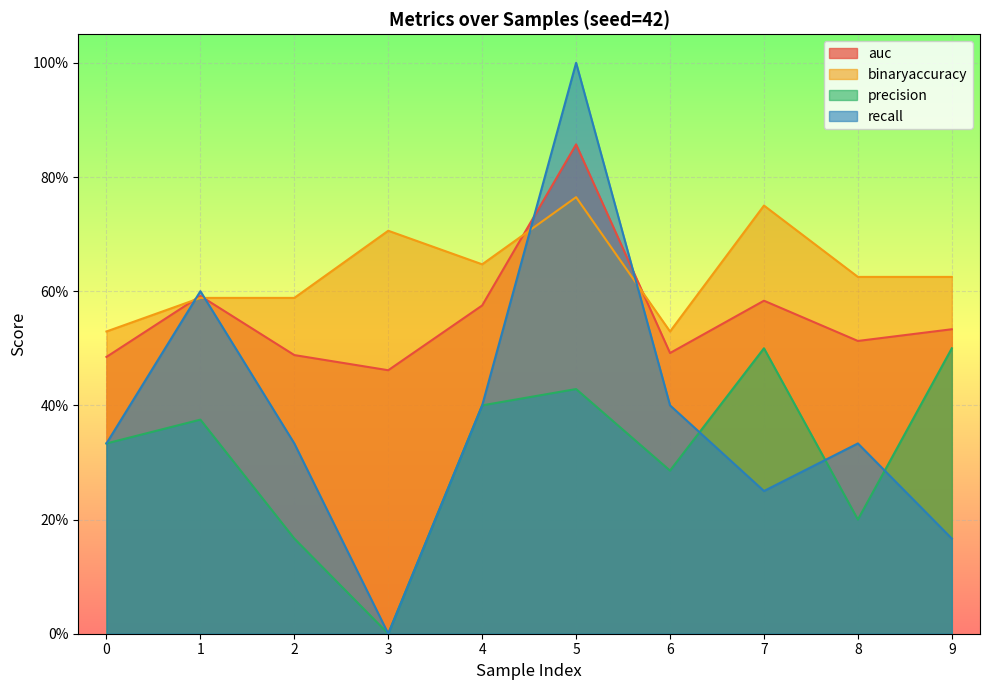

How many precision values are between 0 and 1?

10